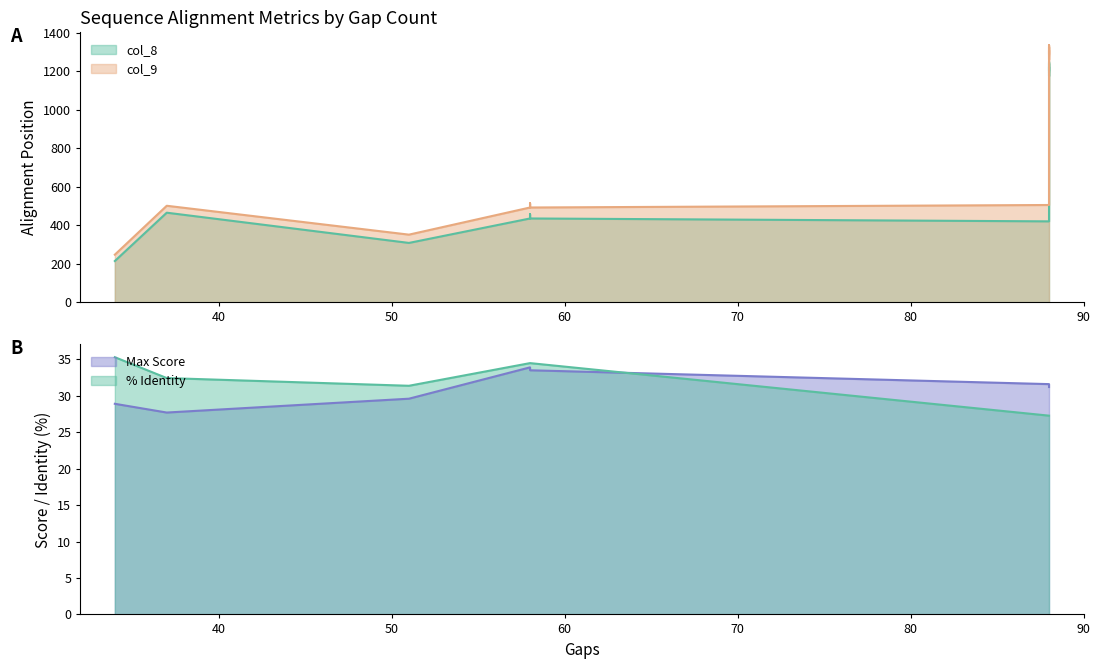

What is the difference between the maximum and second lowest values in the col_9 series?

984.0